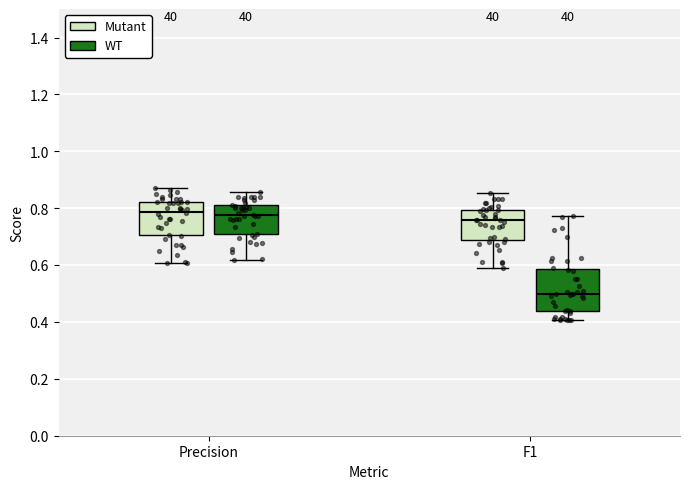

Where does the median line of the box for Precision (Mutant) sit on the y-axis? The values are not printed on the chart, so give them approximately, as read against the axis.

0.78